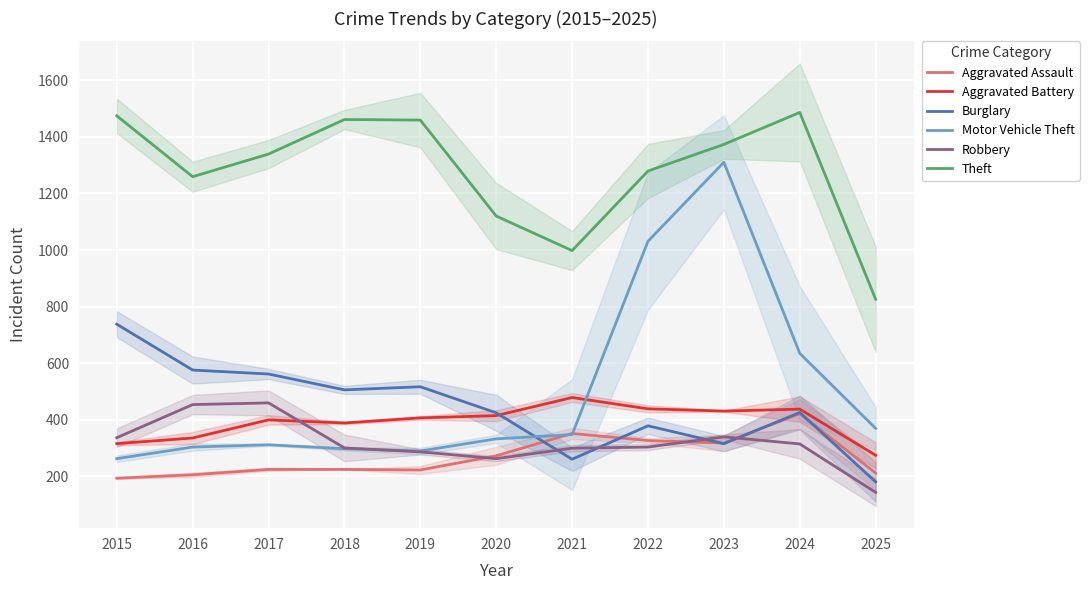

Read the Aggravated Assault value at 2021, to the nearest 10.

350